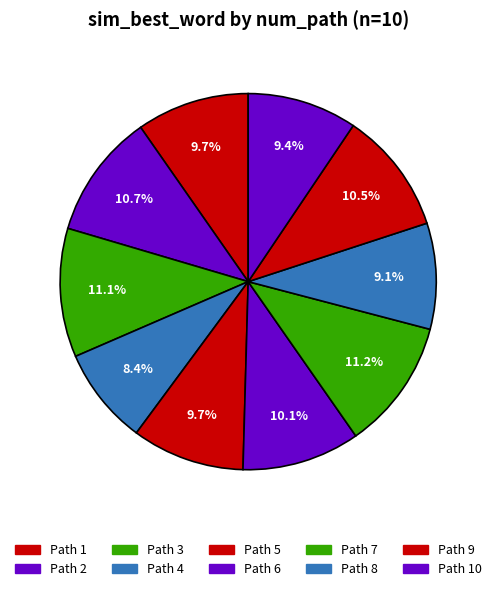

Rank the categories by value from highest to lowest.

7, 3, 2, 9, 6, 1, 5, 10, 8, 4